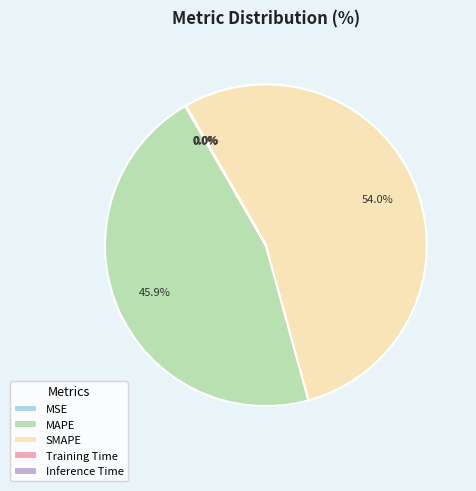

What portion of the pie excludes MAPE?

54.1%